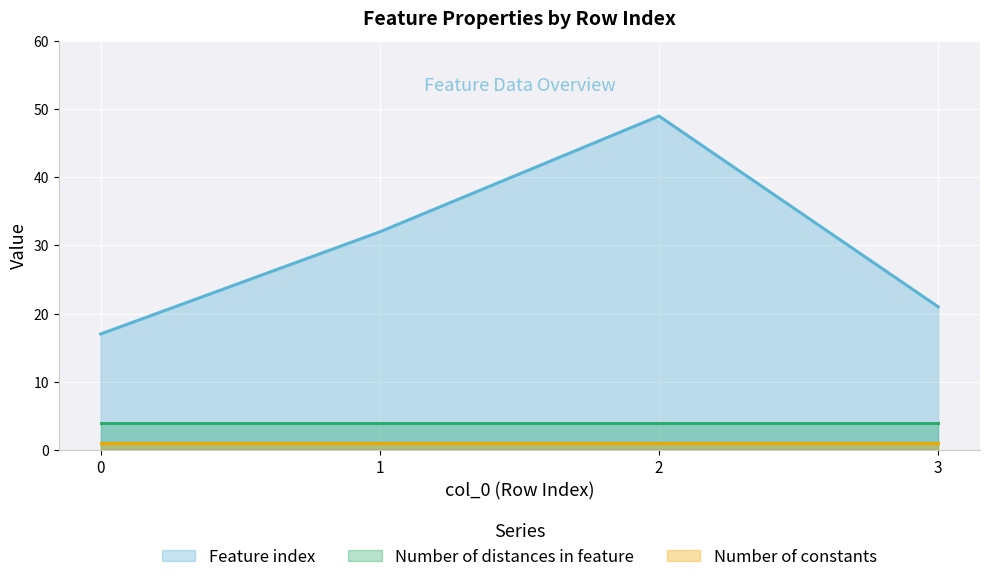

Between 0 and 3, which series saw the biggest shift?

Feature index